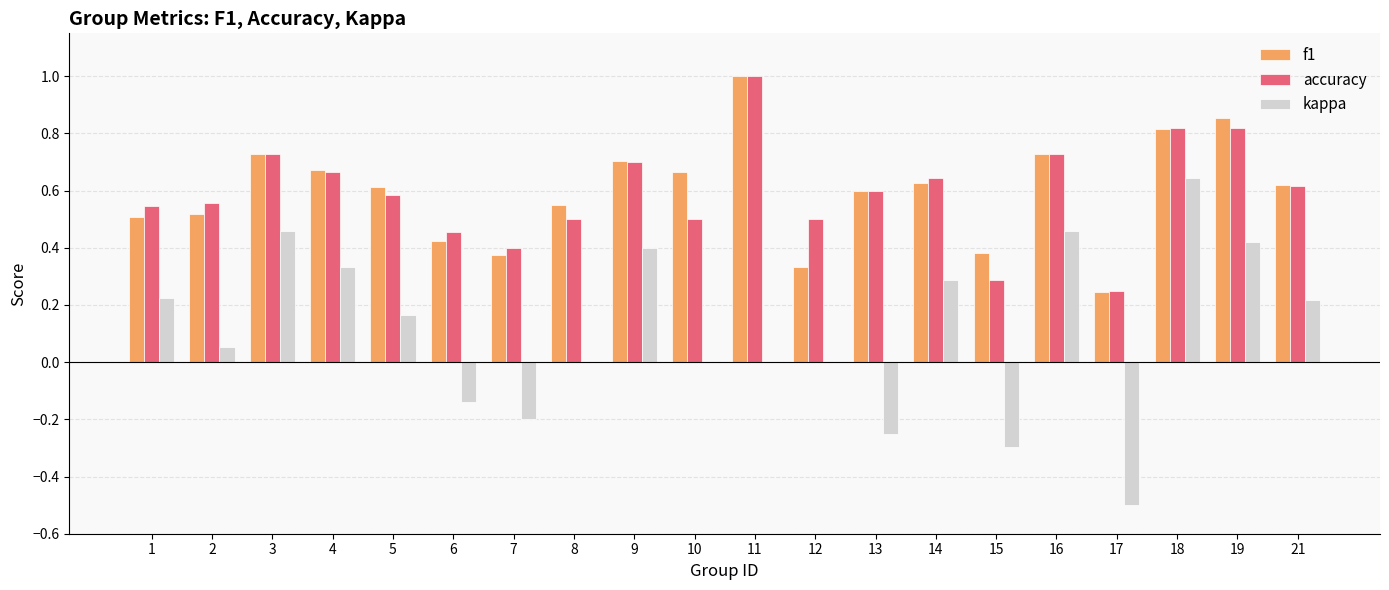

True or false: accuracy has a value of 1.1 at 16.

False